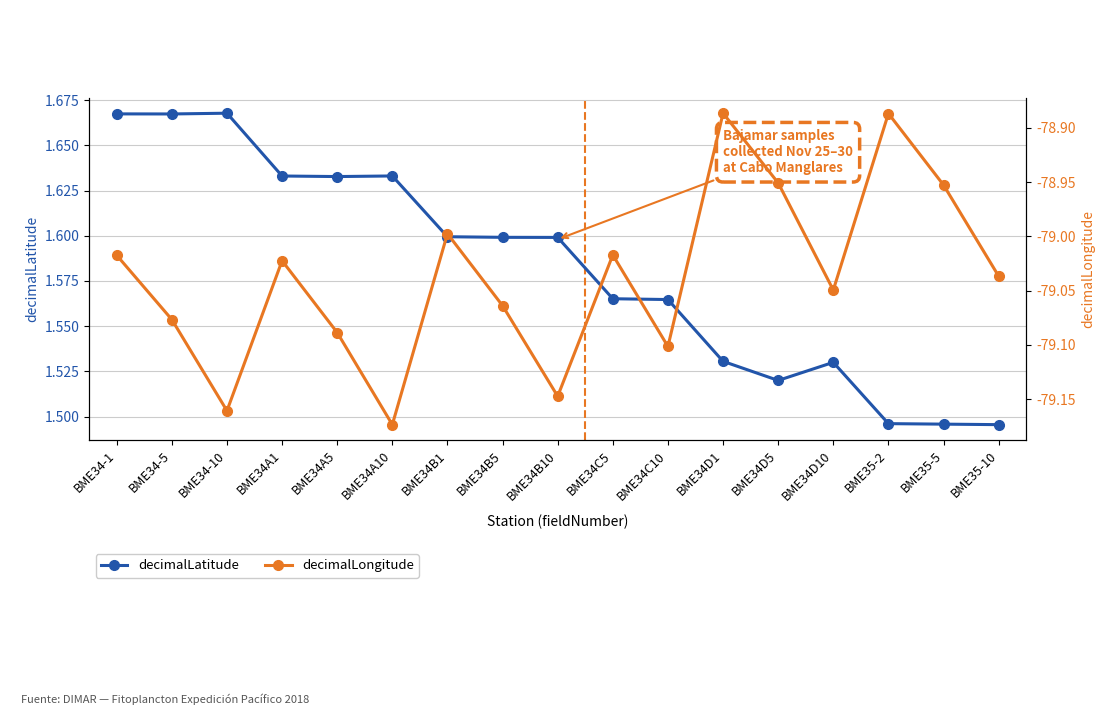

Rank the series by their maximum value, from highest to lowest.

decimalLatitude, decimalLongitude